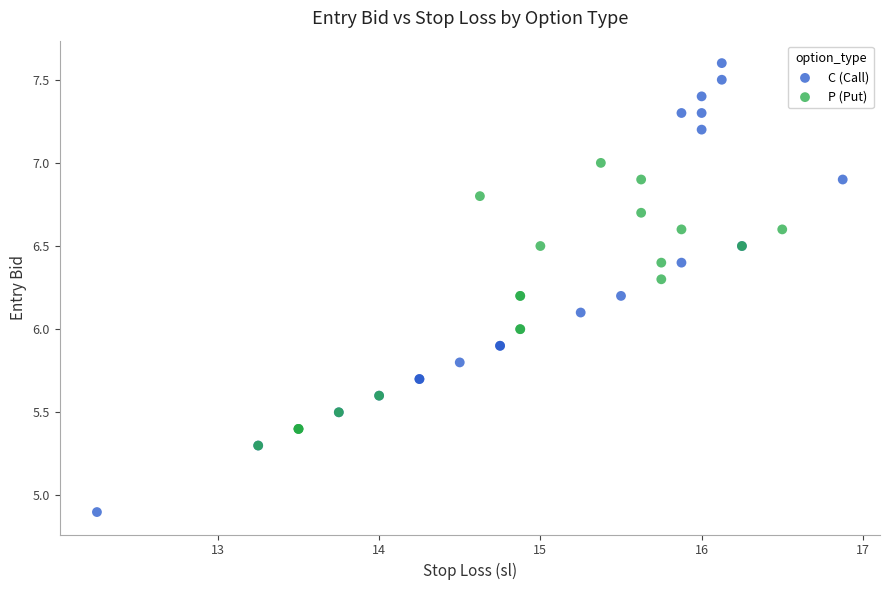

Which series reaches the minimum Y coordinate?

C (Call)